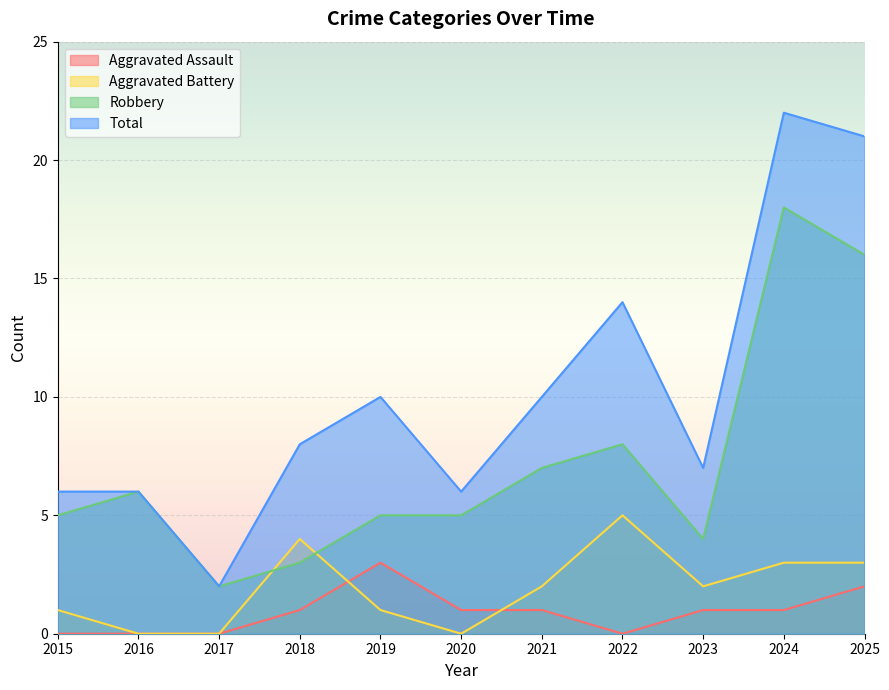

What is the minimum value for Total?

2